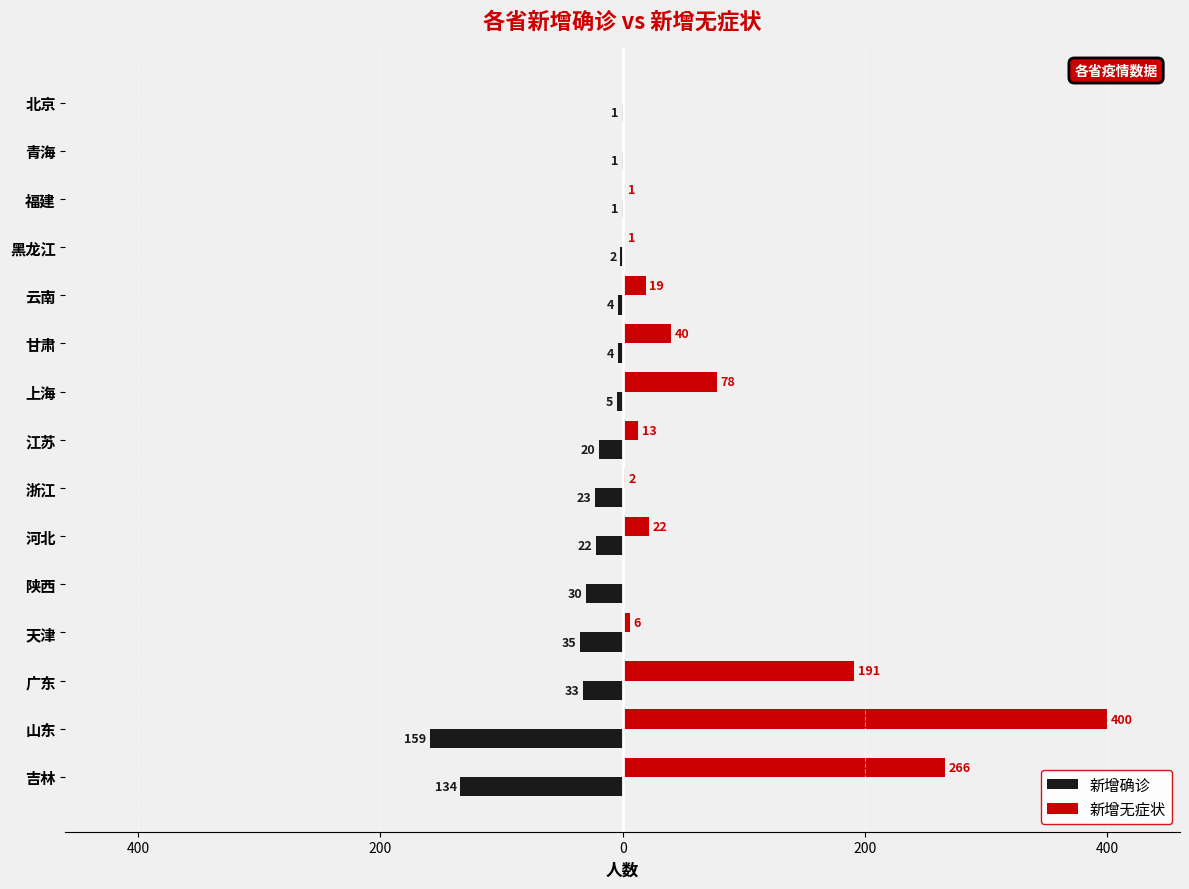

What are all the series names shown in the legend?

新增确诊, 新增无症状